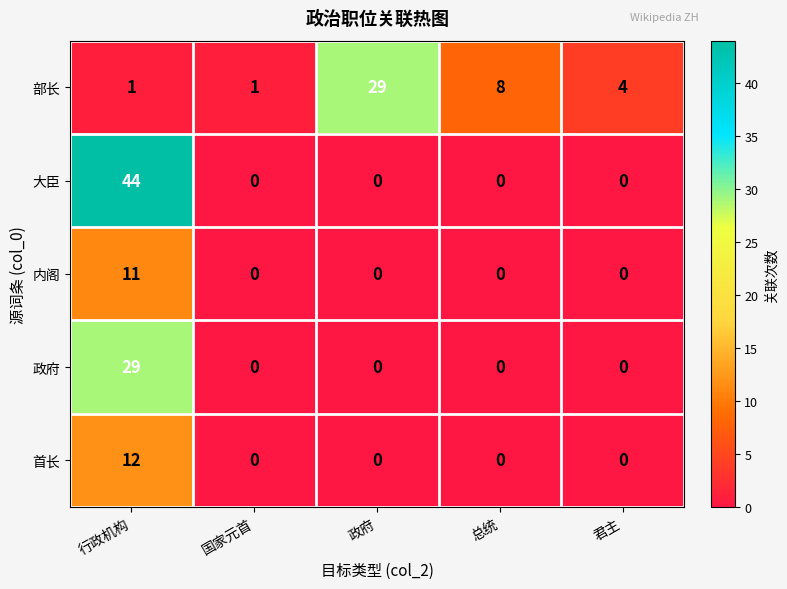

Between 行政机构 and 国家元首, which series saw the biggest shift?

大臣